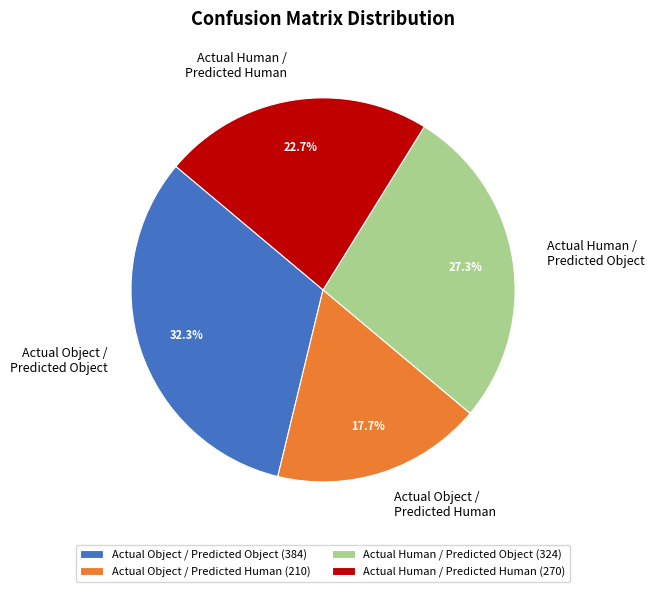

Which slice is the largest?

Actual Object / Predicted Object (384)